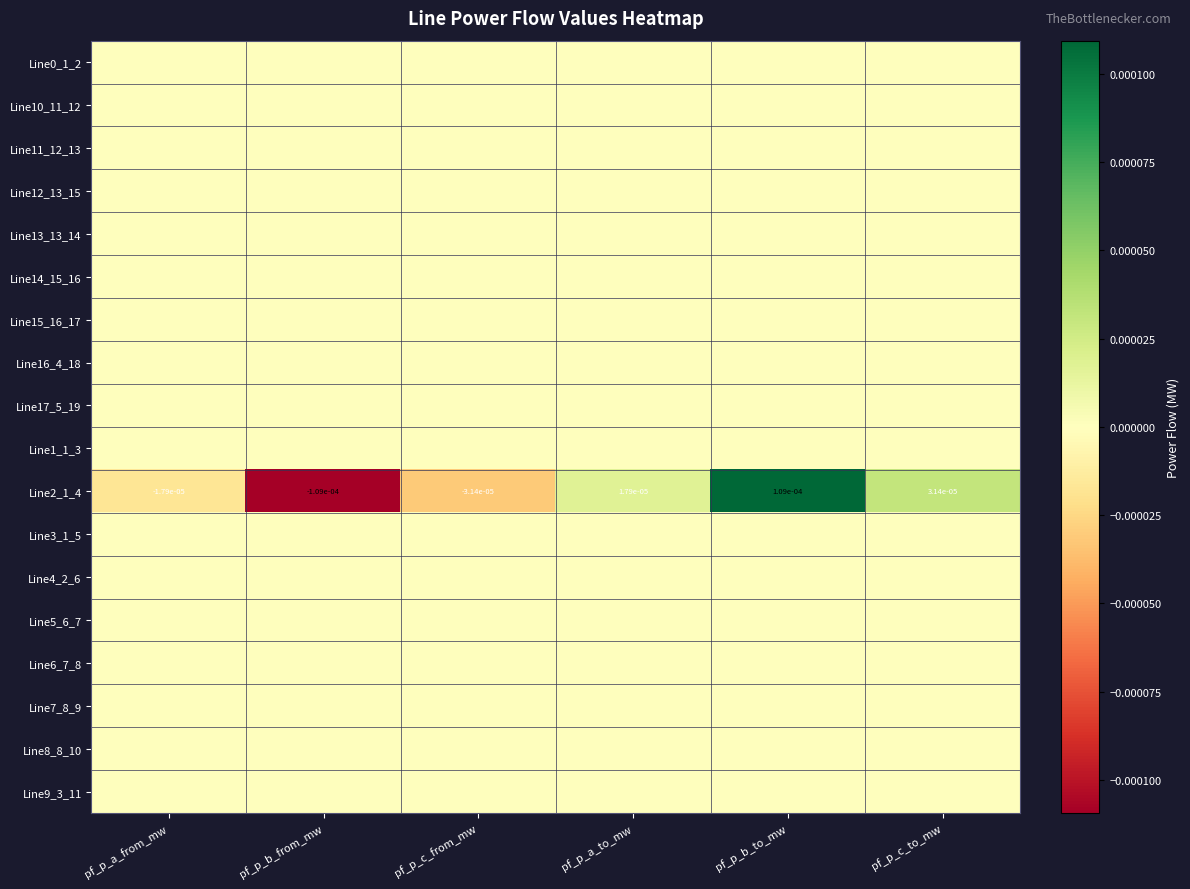

The Line2_1_4 series shows 0.0 at pf_p_a_to_mw. True or false?

True